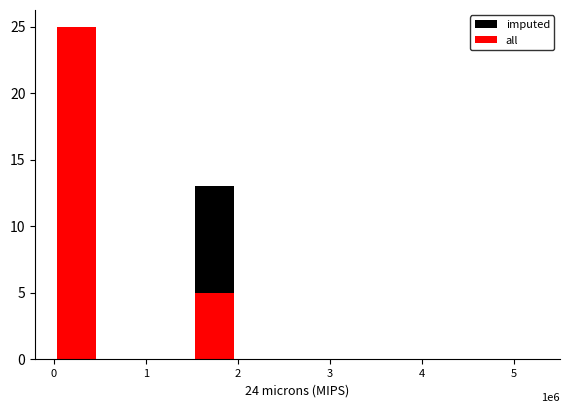

What is the sum of all all values?

30